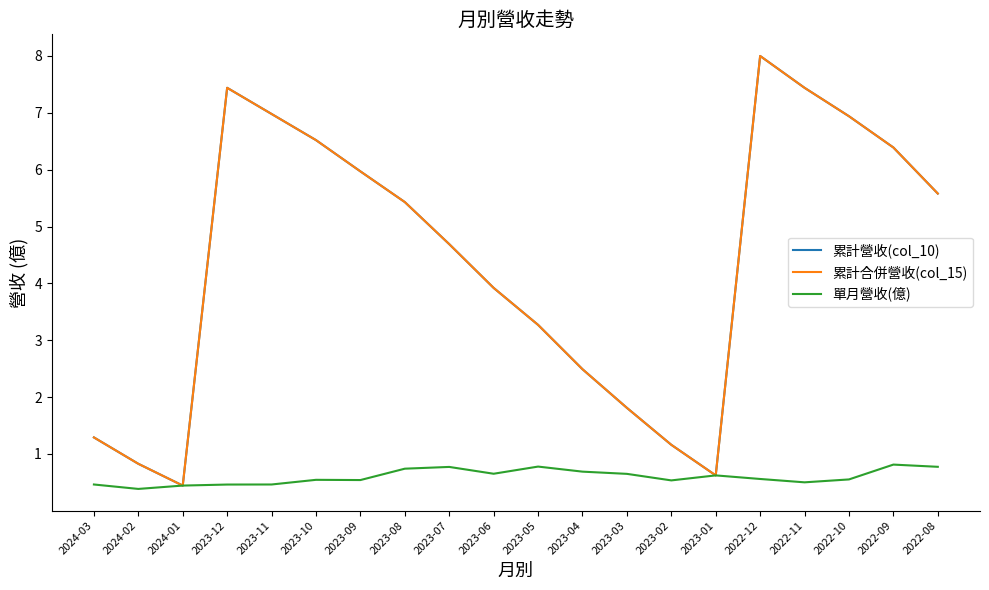

Rank the series by their maximum value, from highest to lowest.

累計營收(col_10), 累計合併營收(col_15), 單月營收(億)